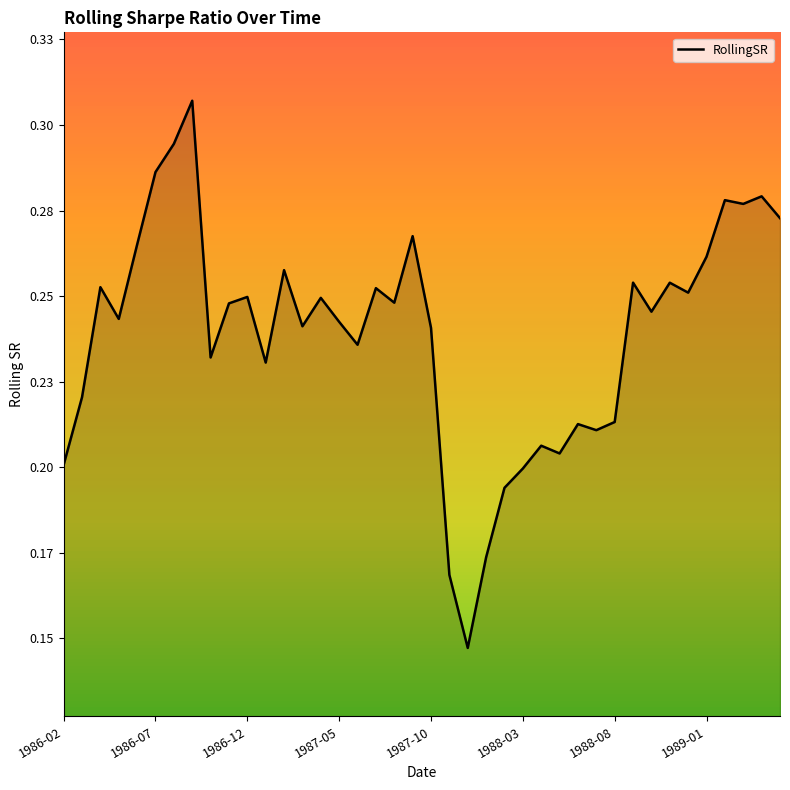

Does the chart have visible grid lines?

No